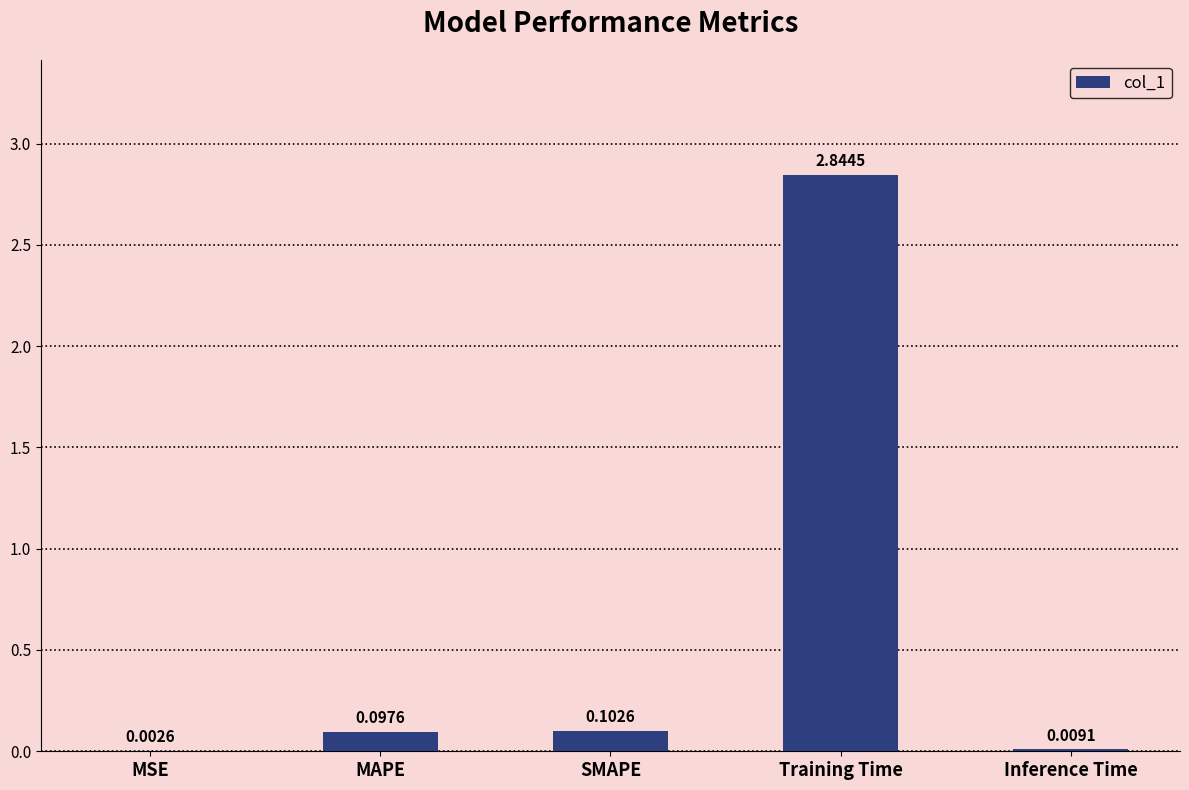

What is the sum of all values?

3.1